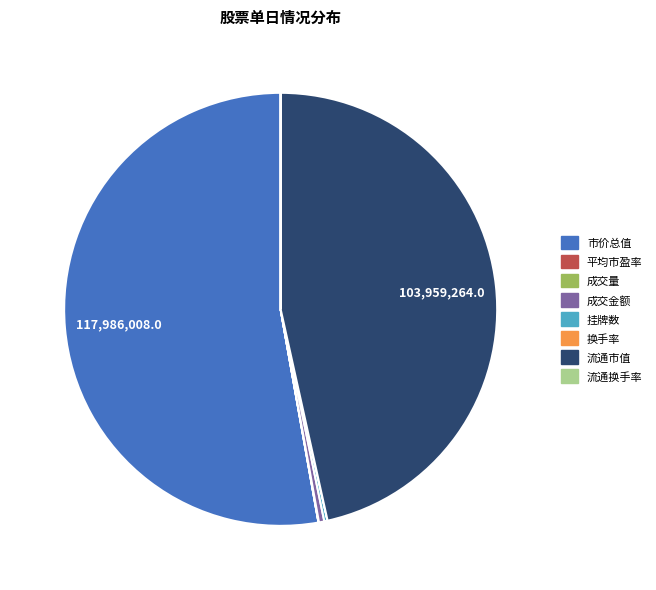

Which slice is the largest?

市价总值